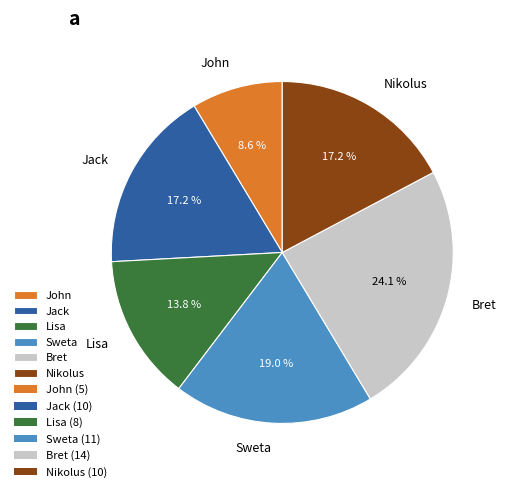

Approximately how many times larger is the value at Jack compared to Lisa?

1.2